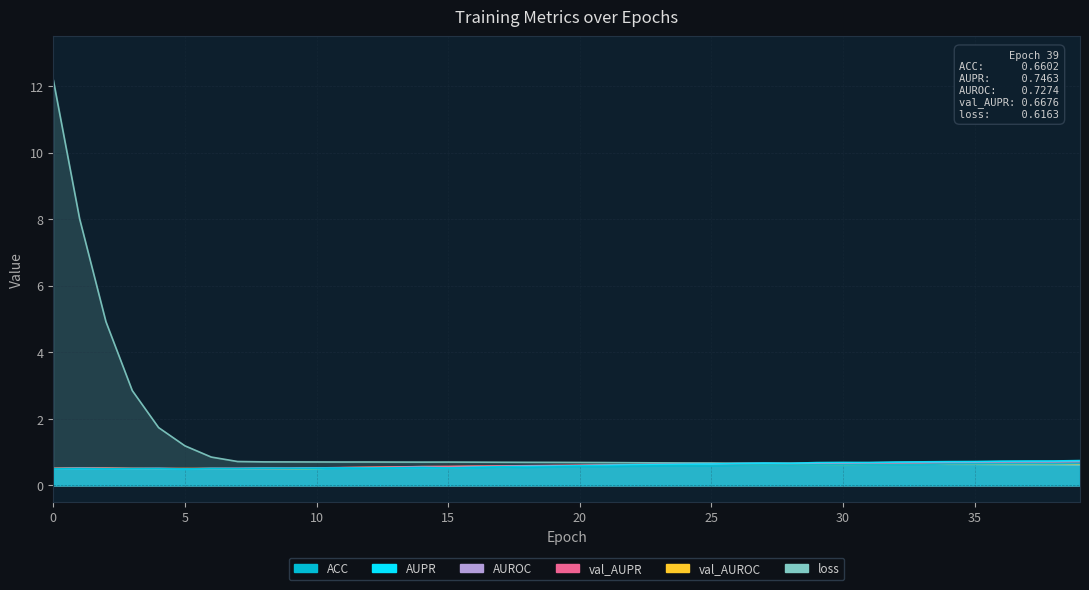

Reading left to right, transcribe all the data shown in this chart.

ACC: 0.5	0.5	0.5	0.5	0.5	0.5	0.5	0.5	0.5	0.5	0.5	0.5	0.5	0.5	0.5	0.5	0.5	0.6	0.5	0.6	0.6	0.6	0.6	0.6	0.6	0.6	0.6	0.6	0.6	0.6	0.6	0.6	0.6	0.6	0.6	0.6	0.7	0.7	0.7	0.7
AUPR: 0.5	0.5	0.5	0.5	0.5	0.5	0.5	0.5	0.5	0.5	0.5	0.5	0.5	0.5	0.5	0.5	0.5	0.6	0.6	0.6	0.6	0.6	0.6	0.6	0.6	0.6	0.7	0.7	0.7	0.7	0.7	0.7	0.7	0.7	0.7	0.7	0.7	0.7	0.7	0.7
AUROC: 0.5	0.5	0.5	0.5	0.5	0.5	0.5	0.5	0.5	0.5	0.5	0.5	0.5	0.5	0.5	0.5	0.6	0.6	0.6	0.6	0.6	0.6	0.6	0.6	0.6	0.6	0.7	0.7	0.7	0.7	0.7	0.7	0.7	0.7	0.7	0.7	0.7	0.7	0.7	0.7
val_AUPR: 0.5	0.5	0.5	0.5	0.5	0.5	0.5	0.5	0.5	0.5	0.5	0.5	0.5	0.6	0.6	0.6	0.6	0.6	0.6	0.6	0.6	0.6	0.6	0.6	0.6	0.6	0.6	0.6	0.6	0.6	0.6	0.7	0.7	0.7	0.7	0.7	0.7	0.7	0.7	0.7
val_AUROC: 0.5	0.5	0.5	0.5	0.5	0.5	0.5	0.5	0.5	0.5	0.5	0.5	0.5	0.6	0.6	0.6	0.6	0.6	0.6	0.6	0.6	0.6	0.6	0.6	0.6	0.6	0.6	0.6	0.6	0.6	0.6	0.6	0.6	0.6	0.6	0.6	0.6	0.6	0.6	0.6
loss: 12.2	8.0	4.9	2.9	1.7	1.2	0.9	0.7	0.7	0.7	0.7	0.7	0.7	0.7	0.7	0.7	0.7	0.7	0.7	0.7	0.7	0.7	0.7	0.7	0.7	0.7	0.7	0.7	0.7	0.7	0.7	0.6	0.6	0.6	0.6	0.6	0.6	0.6	0.6	0.6